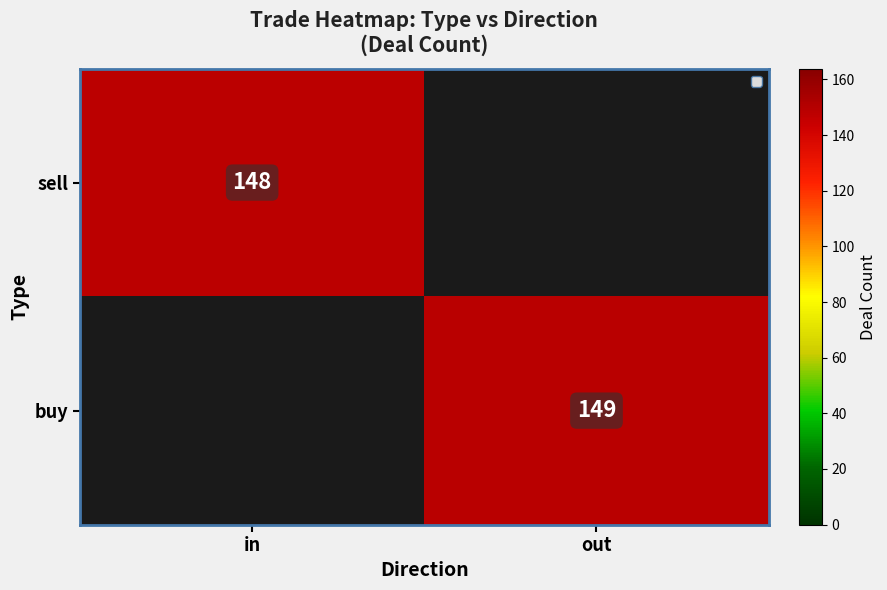

The value of sell at in is 235. True or false?

False